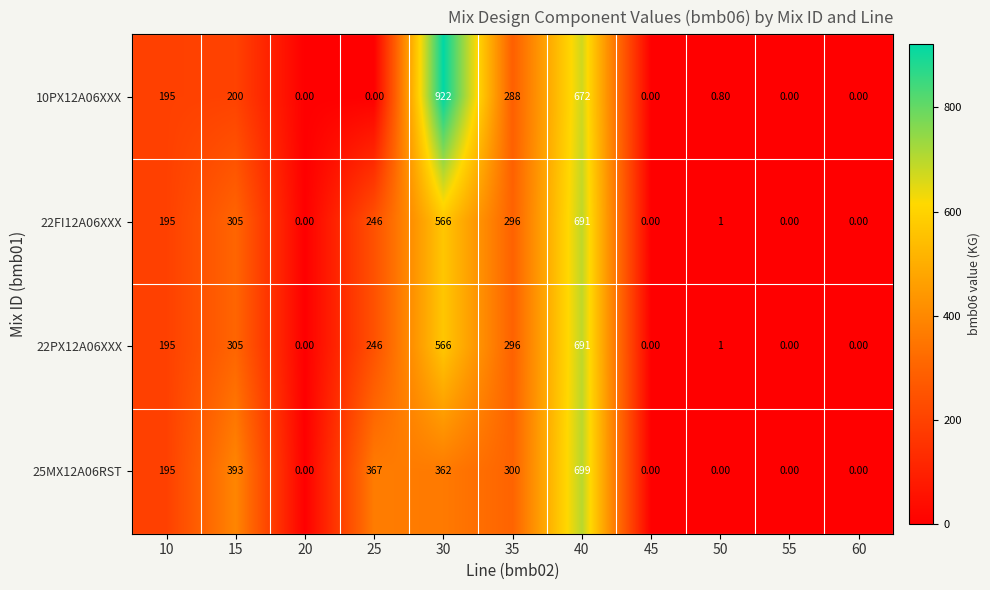

What is the difference between the 25MX12A06RST values at 35 and 60?

300.0